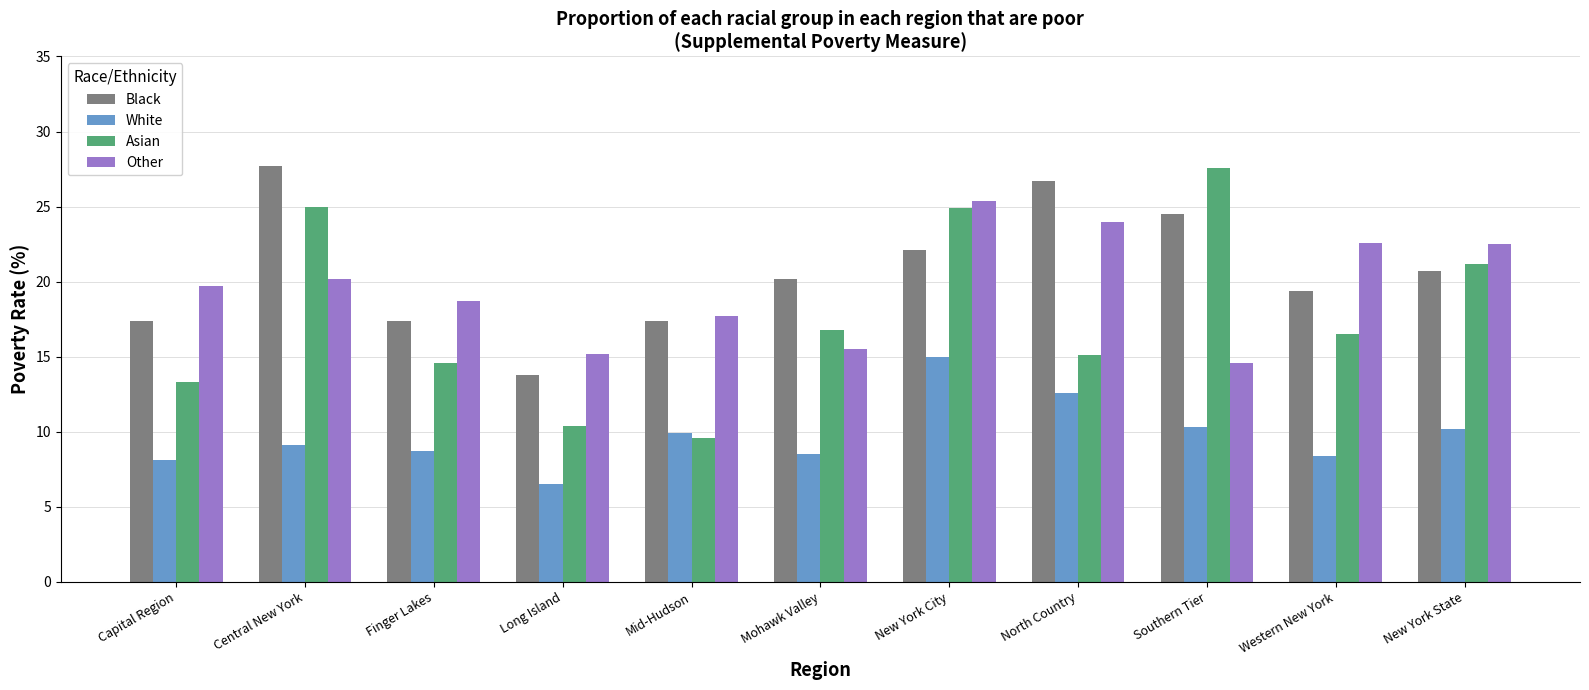

Which series has the largest total across all categories?

Black